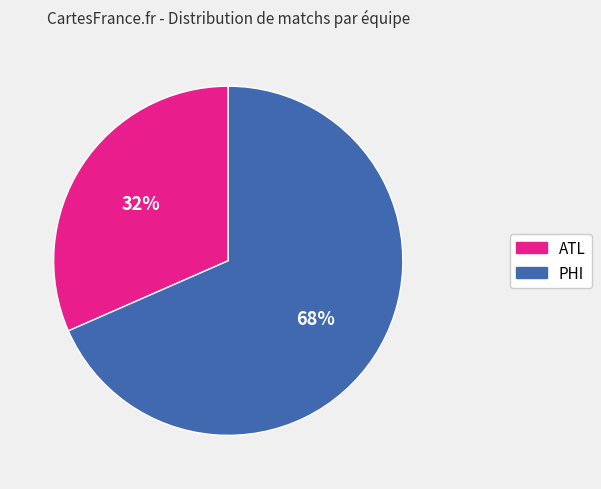

To the nearest percent, what is the combined percentage of PHI and ATL?

100%